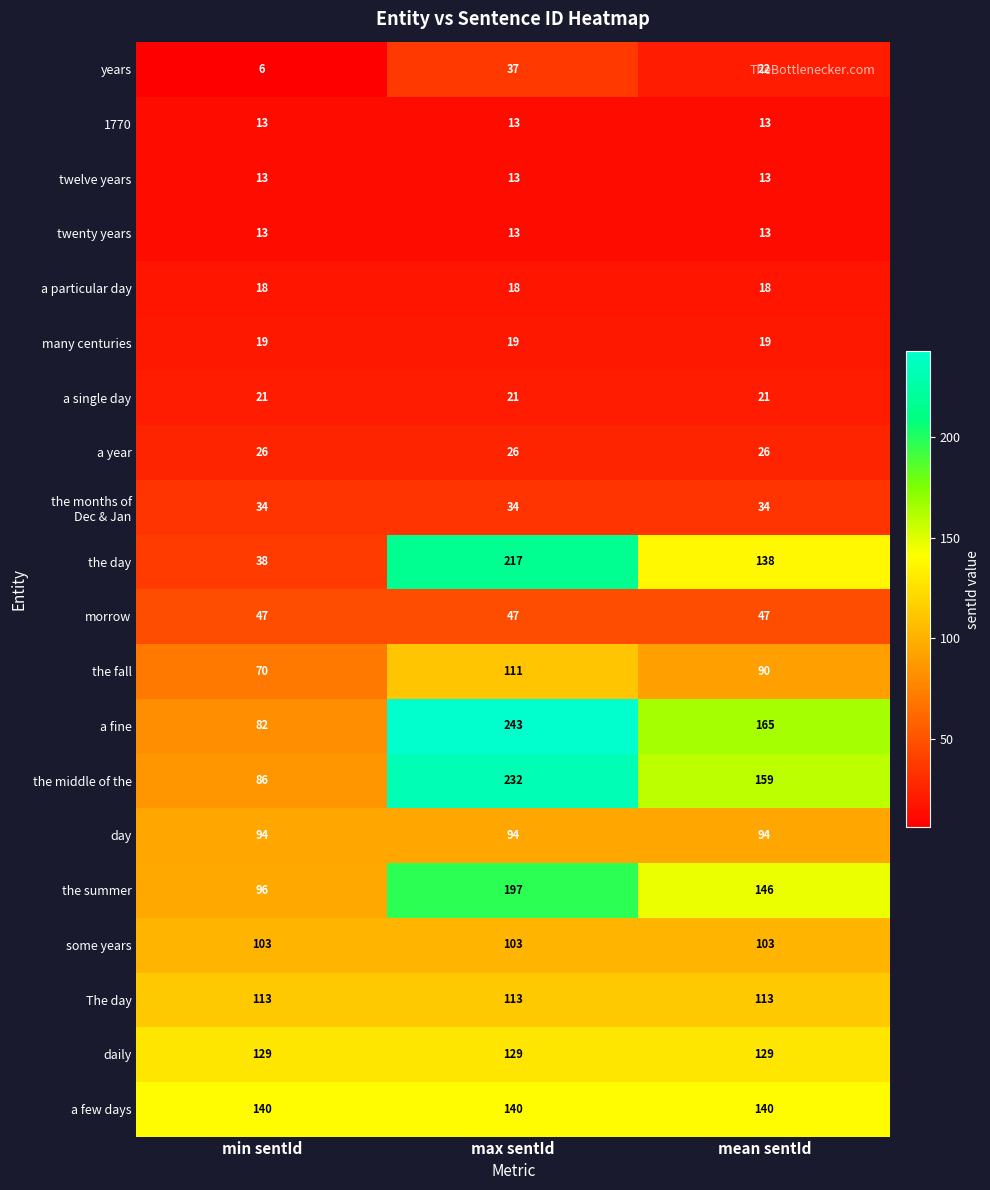

Which series has the widest spread of values?

the day